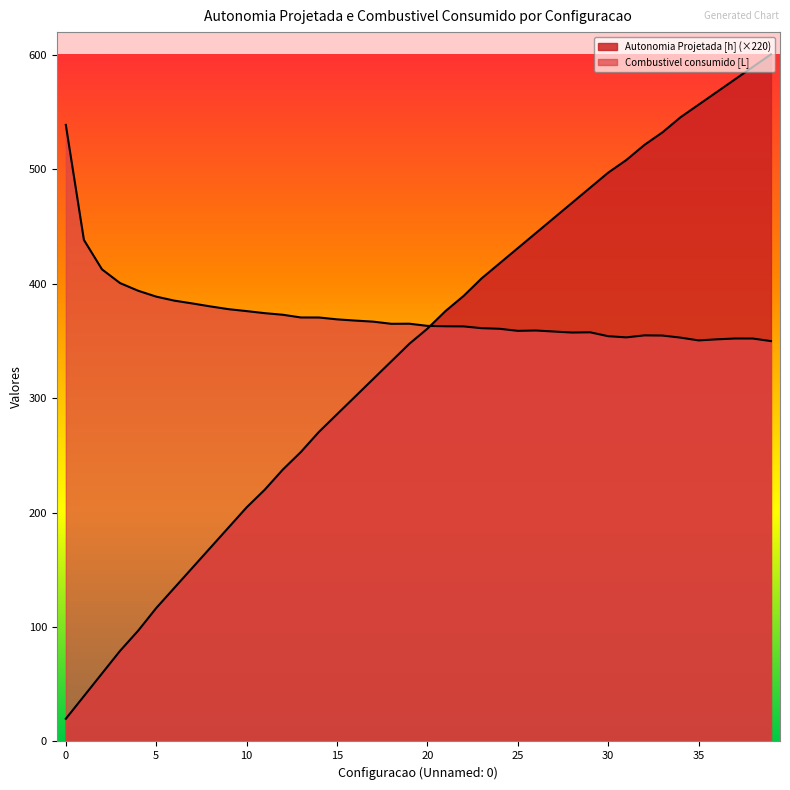

At which category is the sum across all series the highest?

39